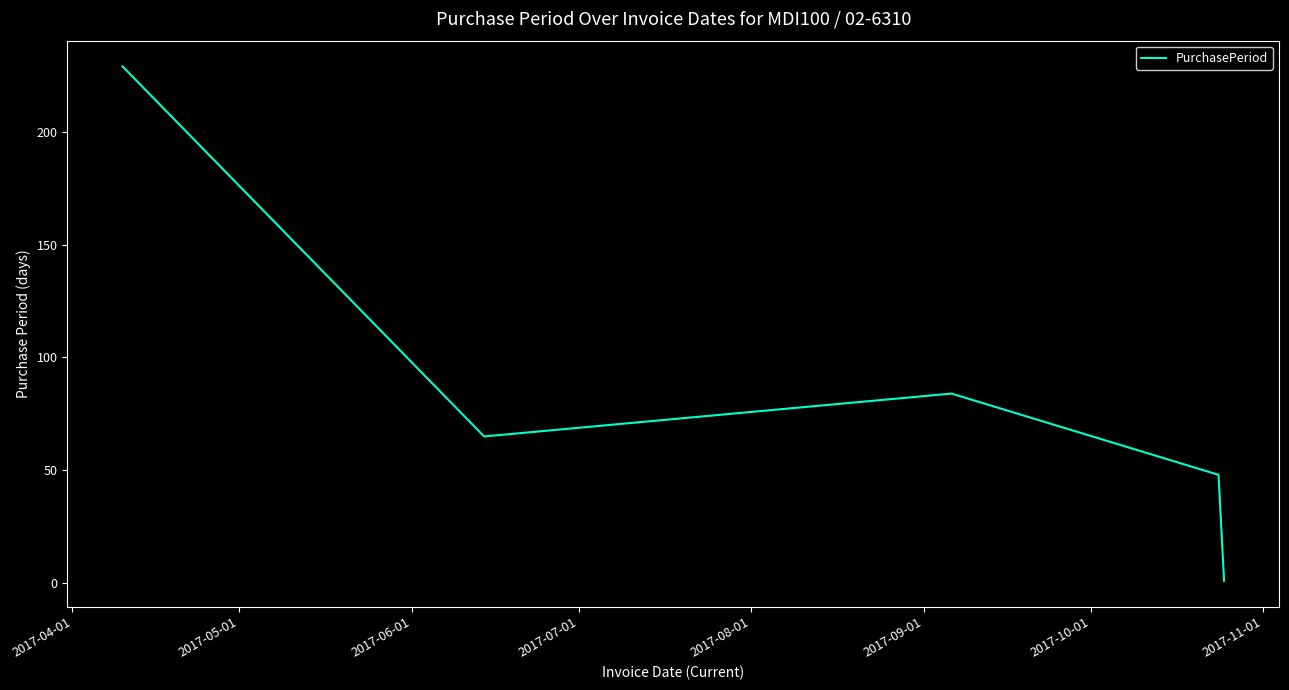

What is the sum of all values?

427